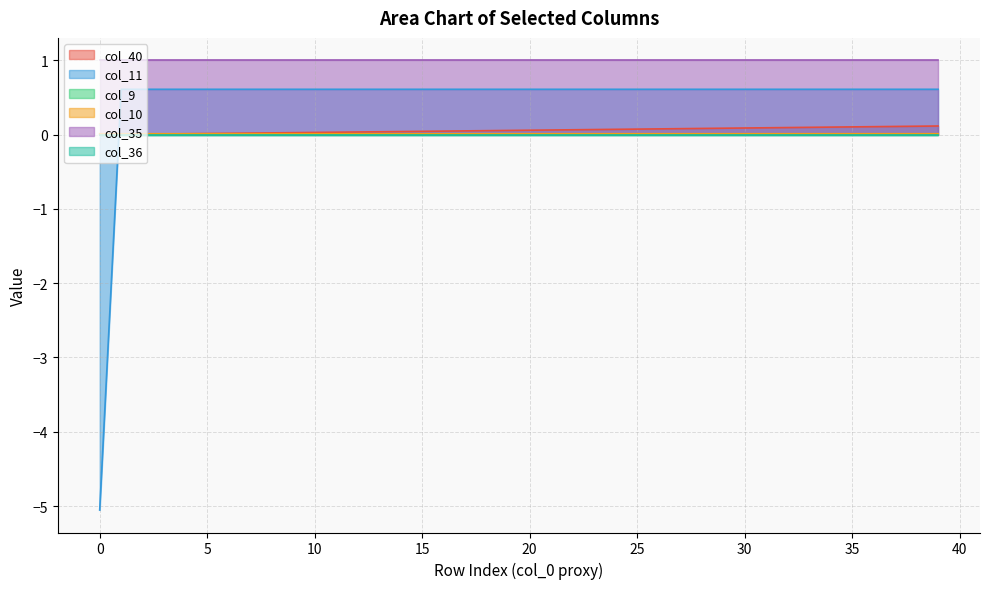

After their last crossing, which series has the higher values: col_11 or col_10?

col_11